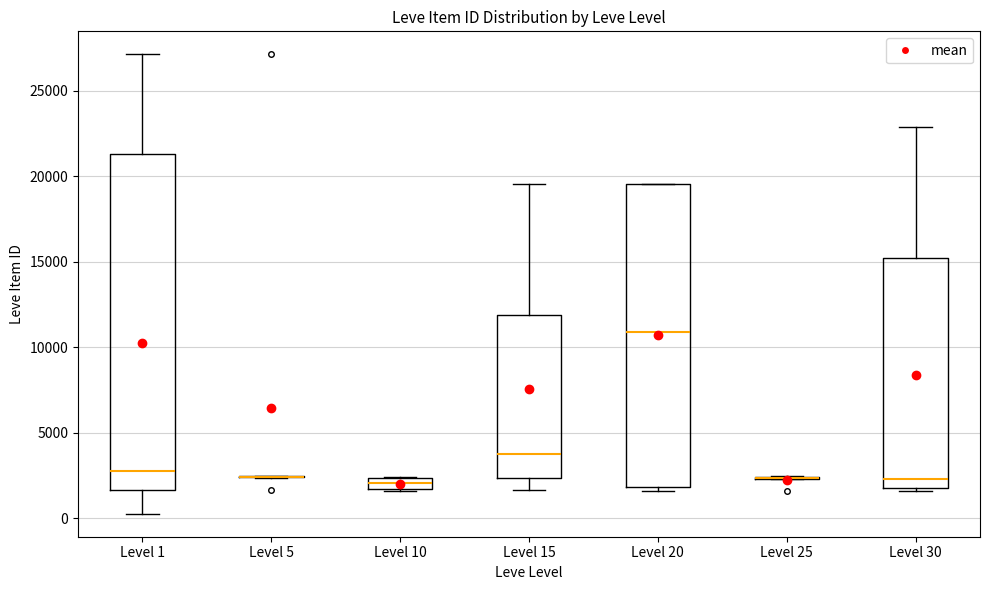

Where does the lower whisker of the box for Level 15 end on the y-axis? The values are not printed on the chart, so give them approximately, as read against the axis.

1500